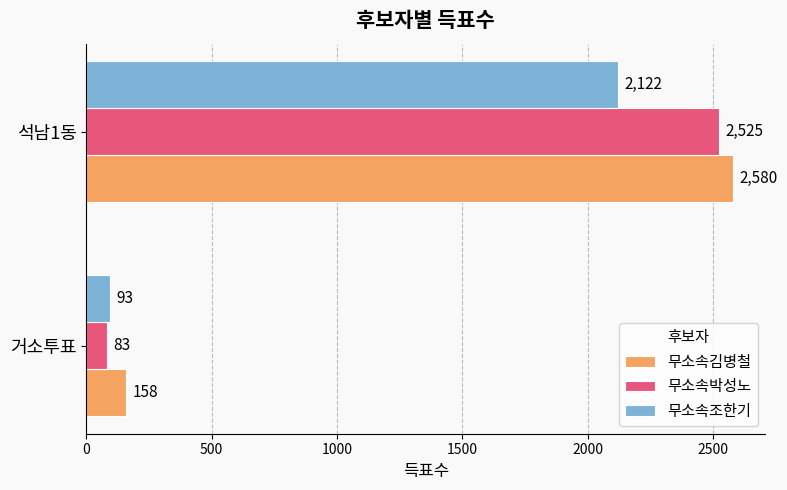

Which series has the largest range (max minus min)?

무소속박성노